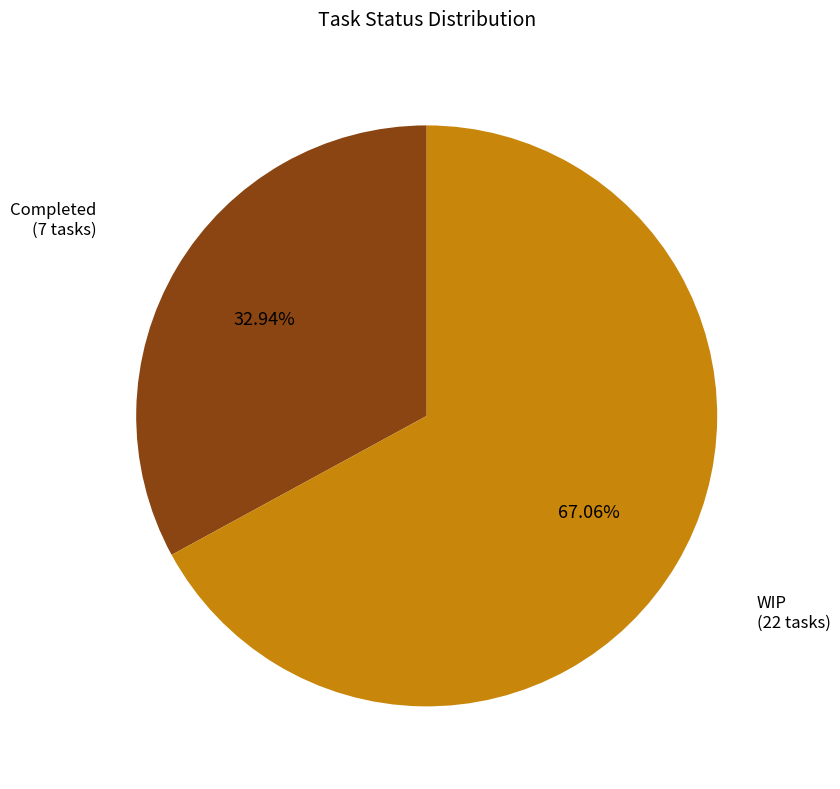

Which category has the biggest portion of the pie?

WIP